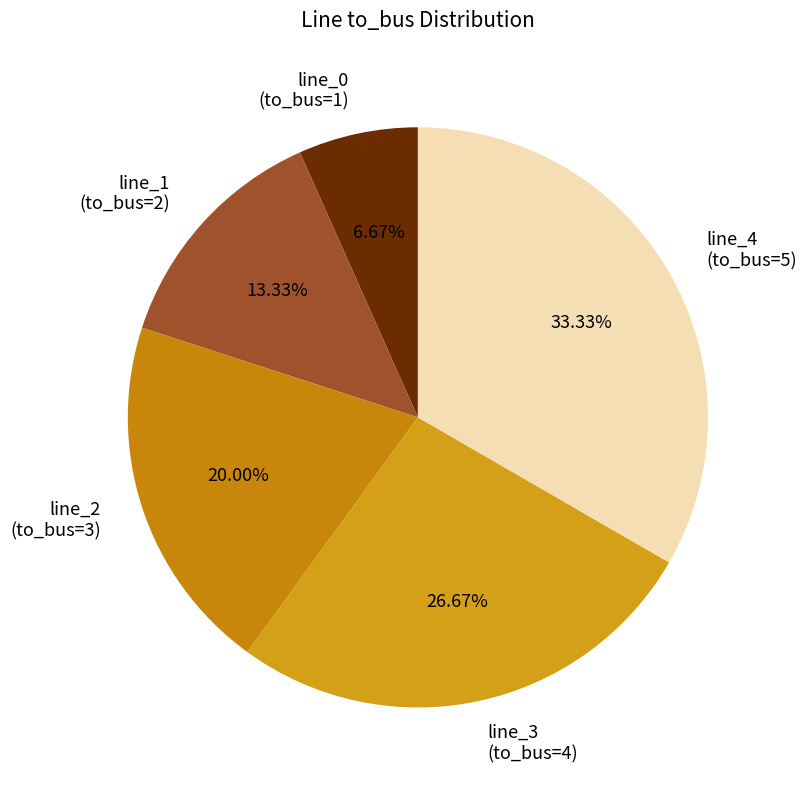

Is there any slice that represents more than half of the pie?

No